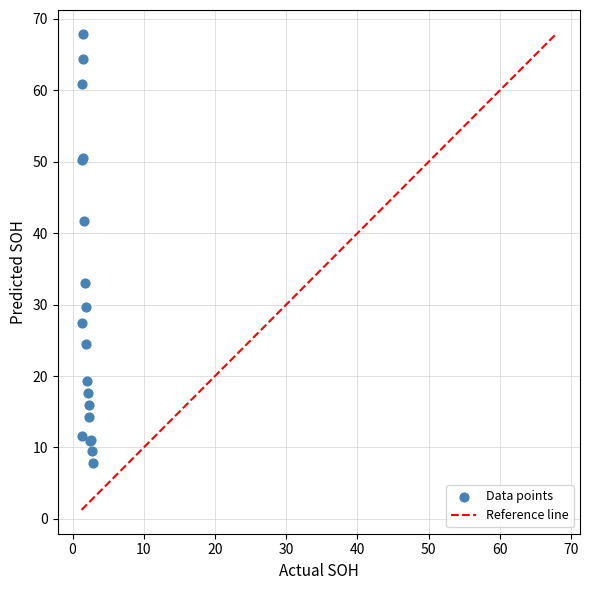

What Y value in the scatter plot is closest to 37?

33.1